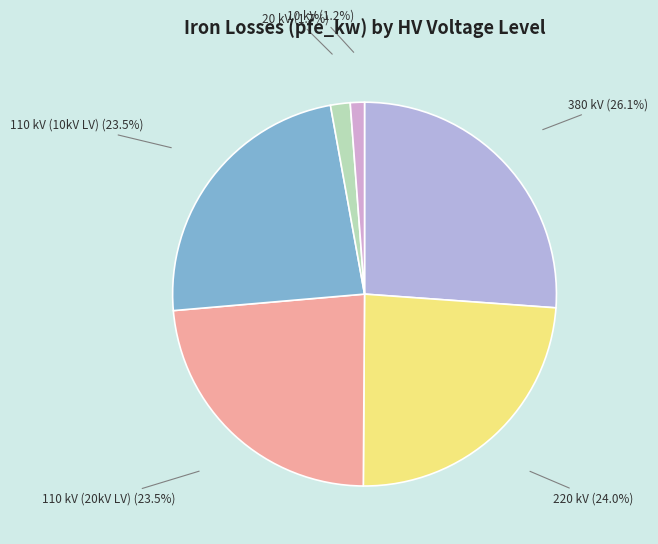

What percentage is NOT represented by 380 kV?

73.9%